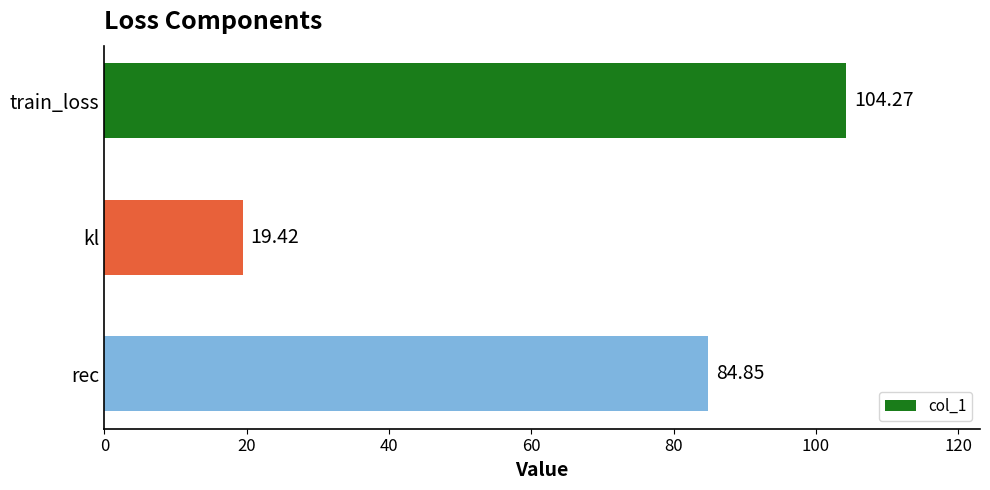

What is the sum of all values?

208.5